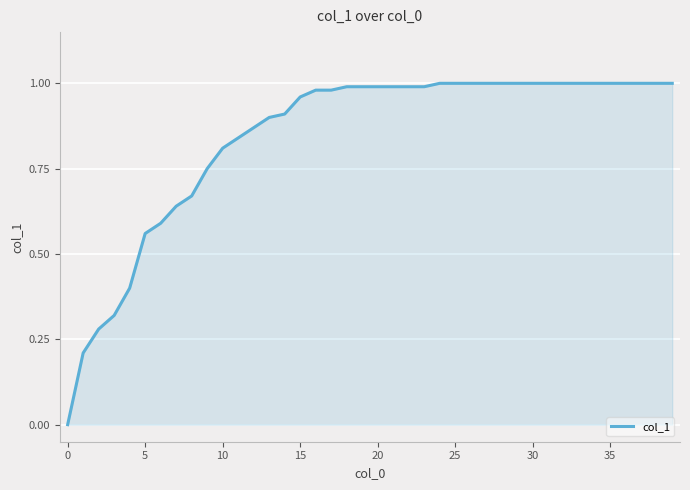

What is the label of the 22nd point from the left?

21